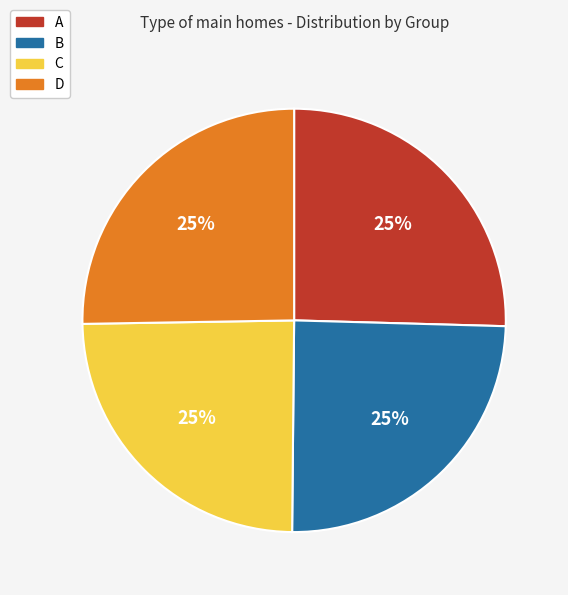

How many segments does this pie chart have?

4